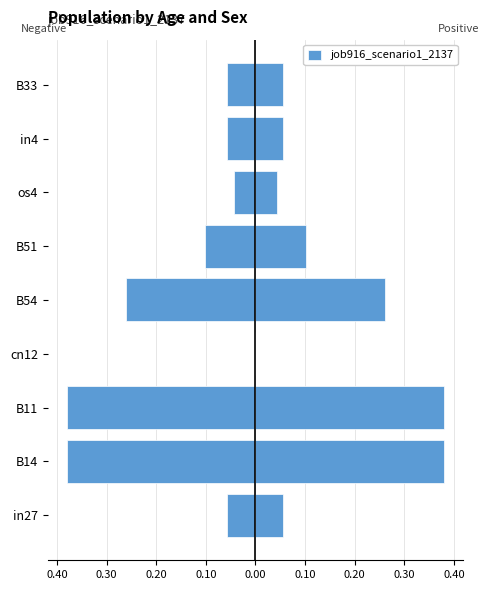

True or false: the data shows -0.1 at in27.

True